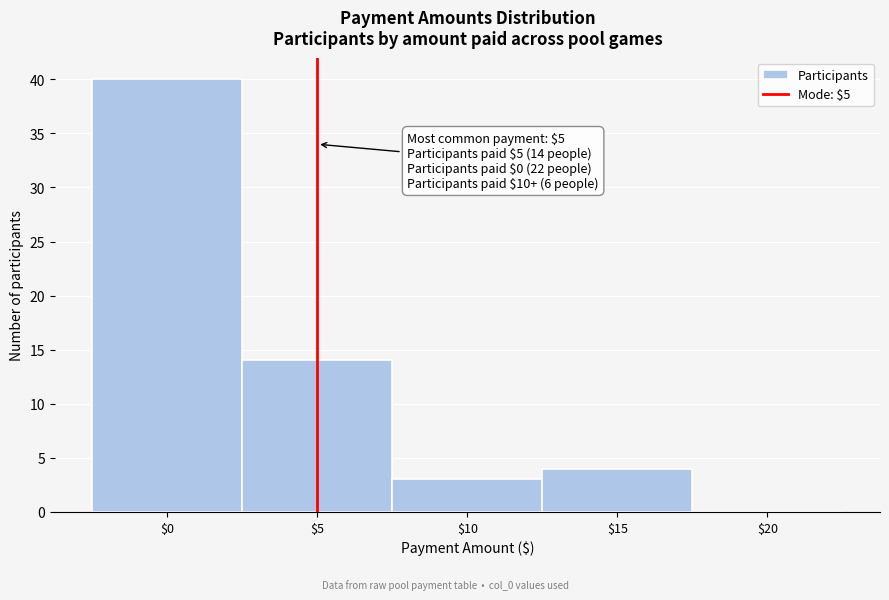

Which range on the x-axis has the tallest bar?

-2.5 to 2.5